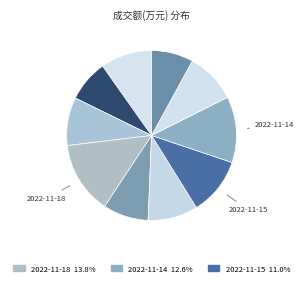

To the nearest percent, what is the average slice percentage?

10%